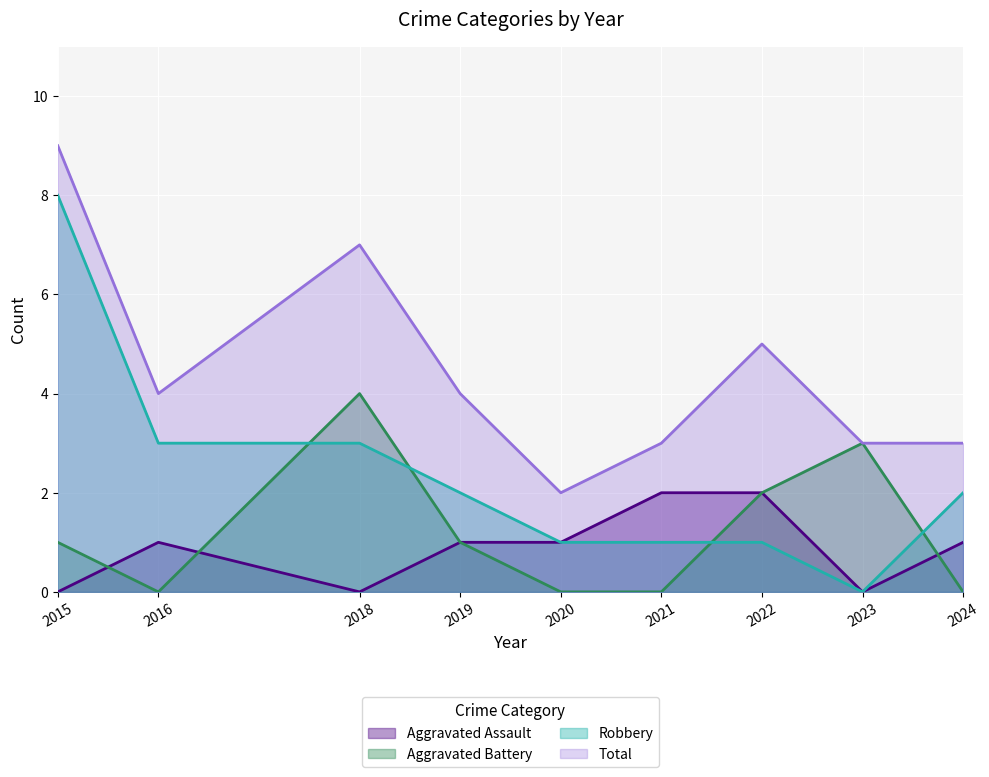

What is the average value of the Robbery series?

2